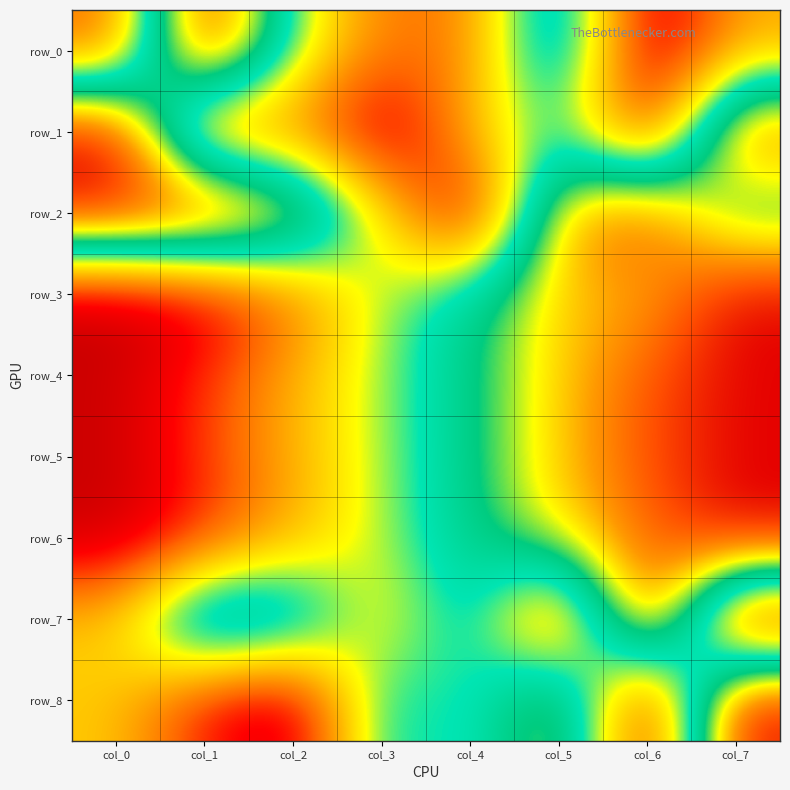

At which label does row_4 reach its minimum?

col_0